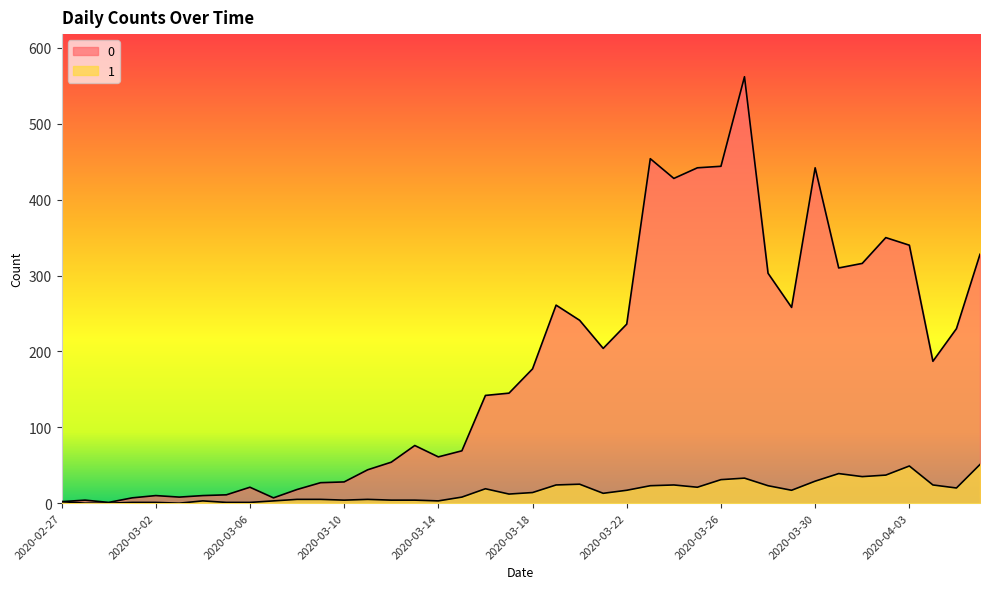

The value of 1 at 2020-03-21 is 13. True or false?

True